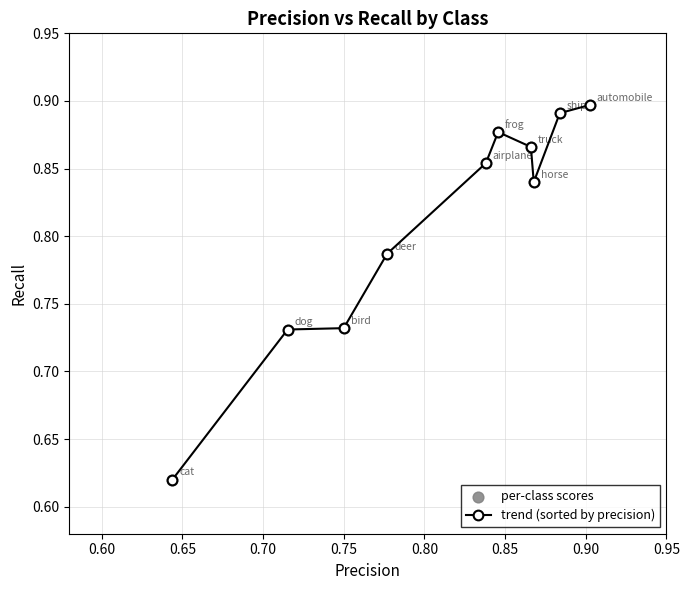

Count the values in the range 0 to 1.

10